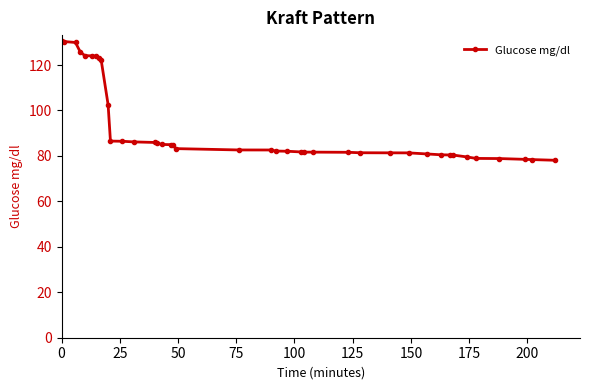

What is the greatest value displayed?

130.5